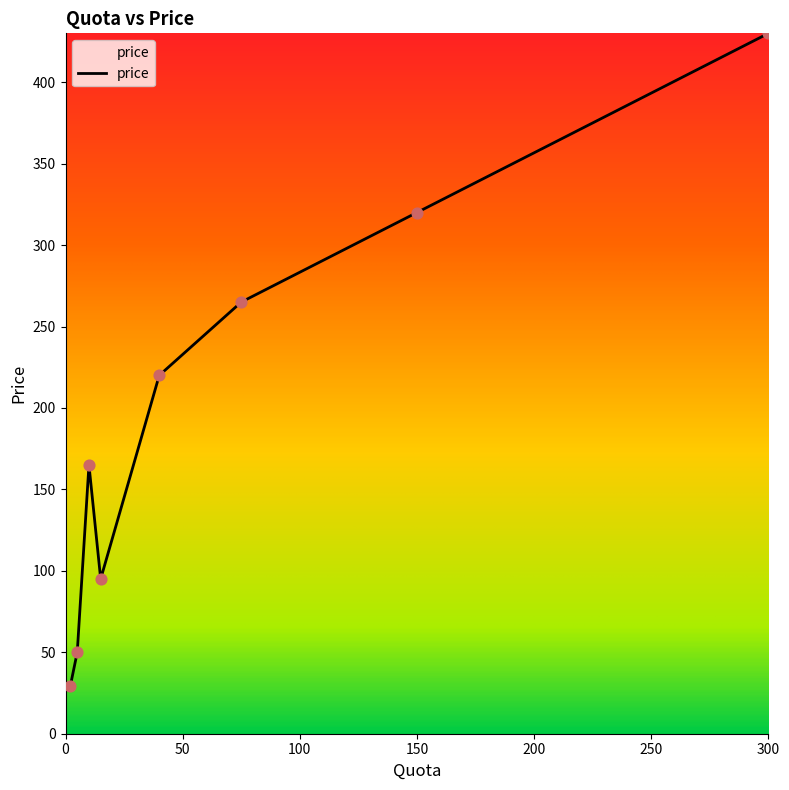

What is the smallest value displayed?

29